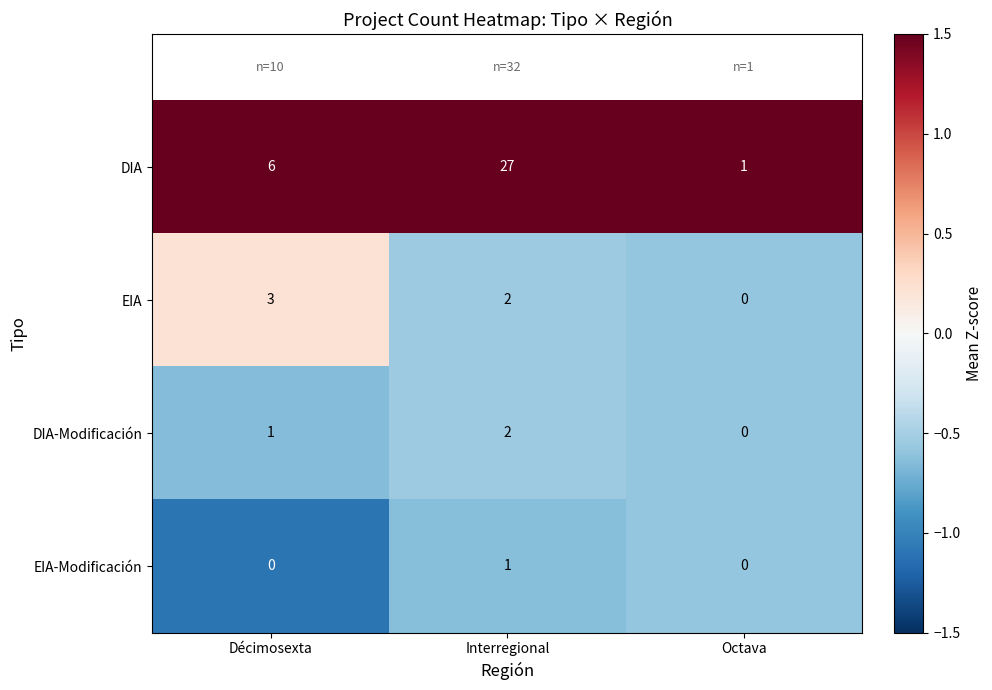

What is the difference between the maximum and minimum values in the DIA series?

26